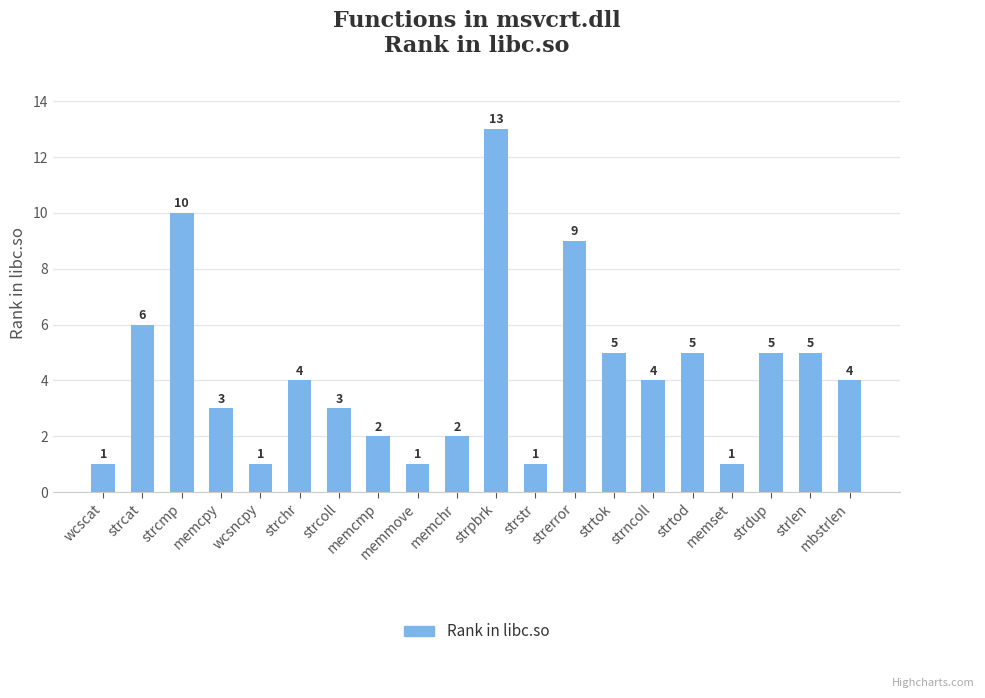

What is the ratio of the value at strtod to the value at strerror?

0.6